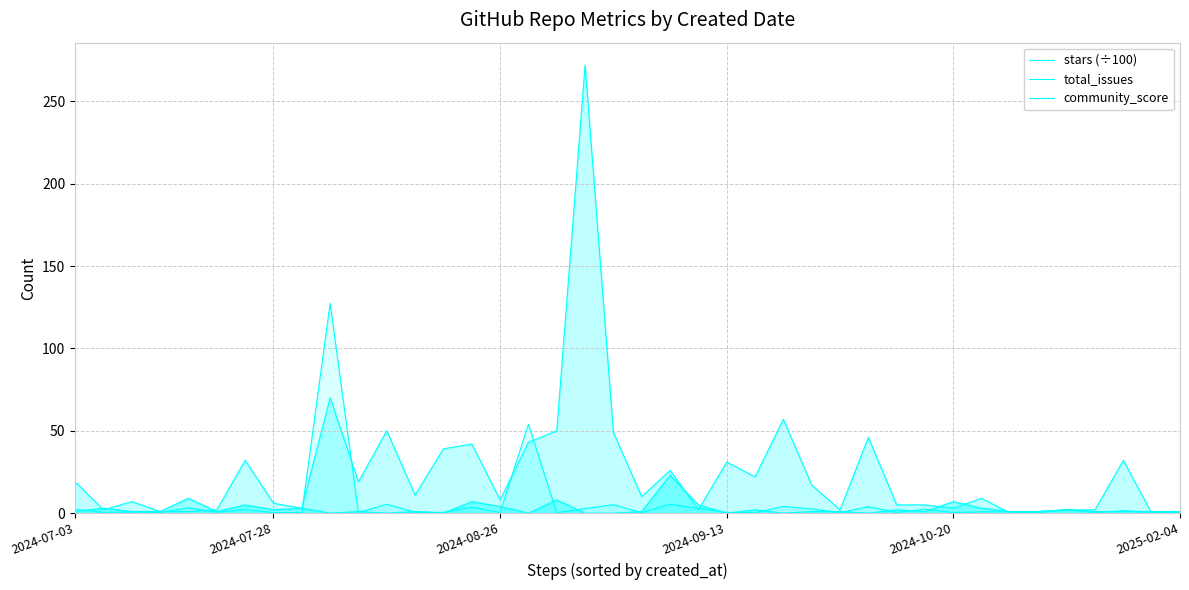

In stars (÷100), how many points are lower than both neighbors (excluding endpoints)?

15